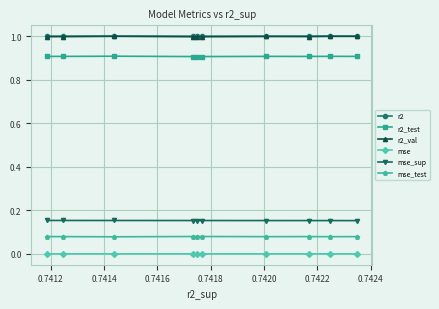

What is the greatest value displayed?

1.0